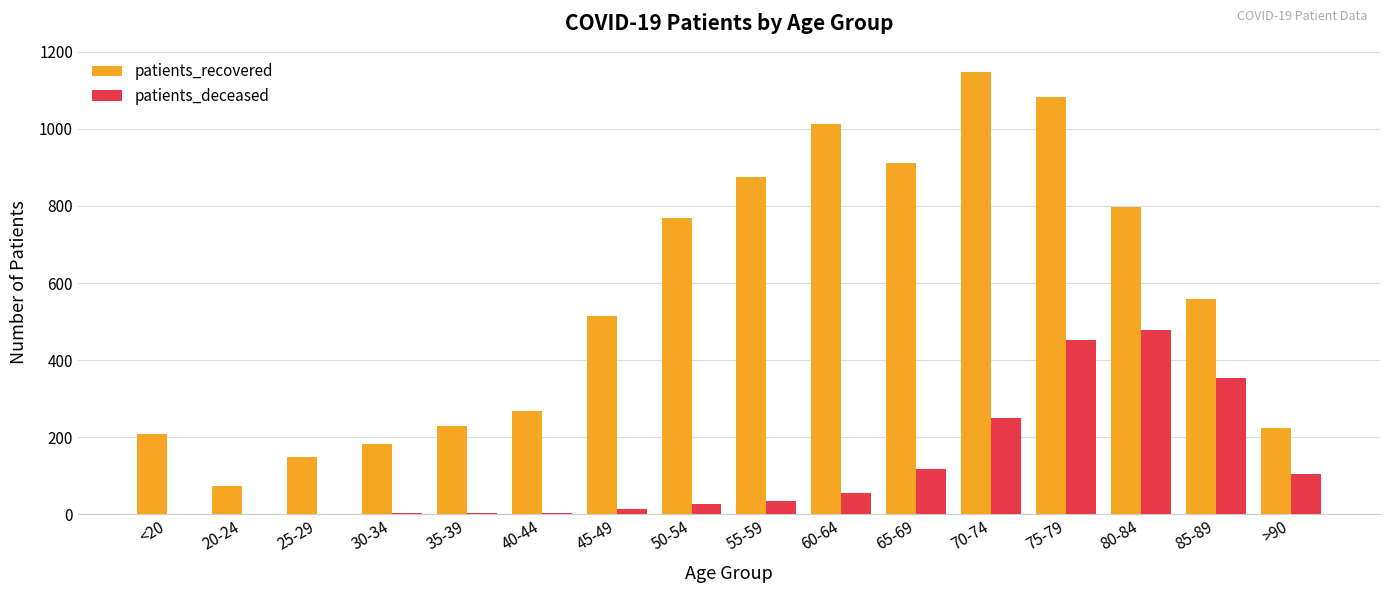

Are the bars grouped side by side (vs. stacked)?

Yes